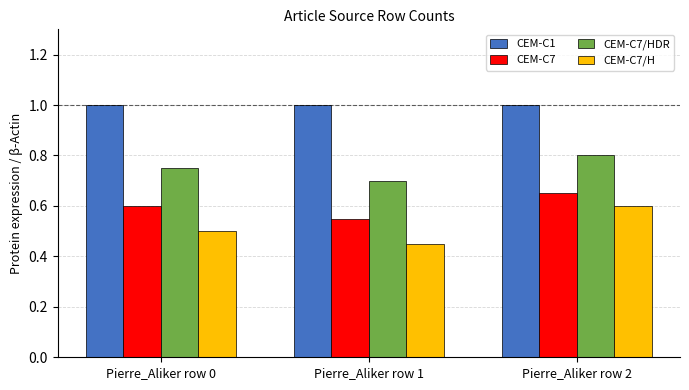

Which series has the largest range (max minus min)?

CEM-C7/H